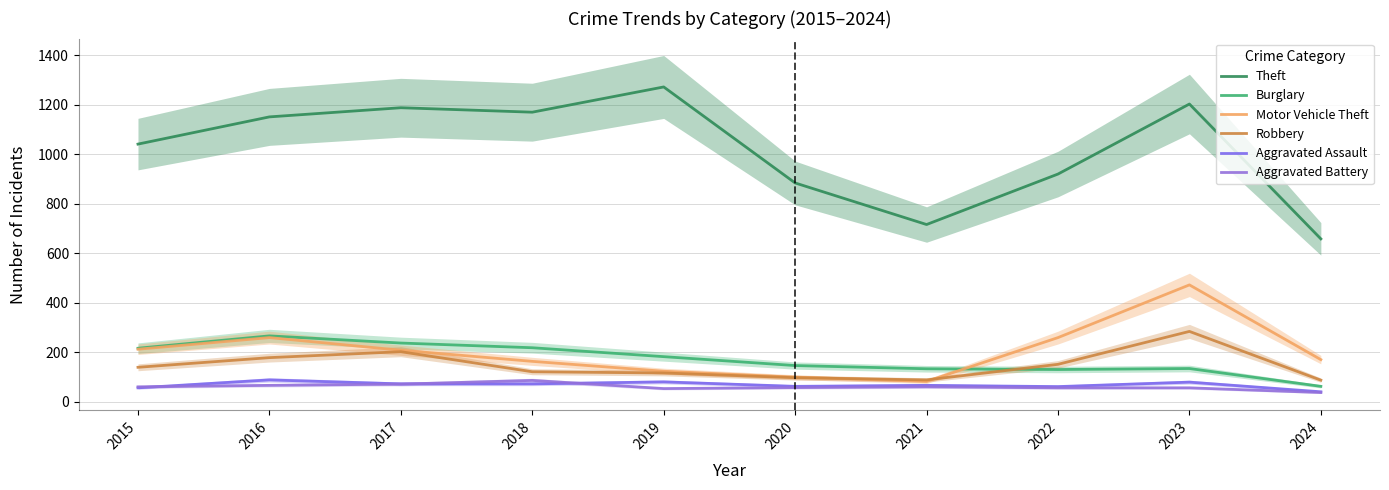

What is the smallest value displayed?

37